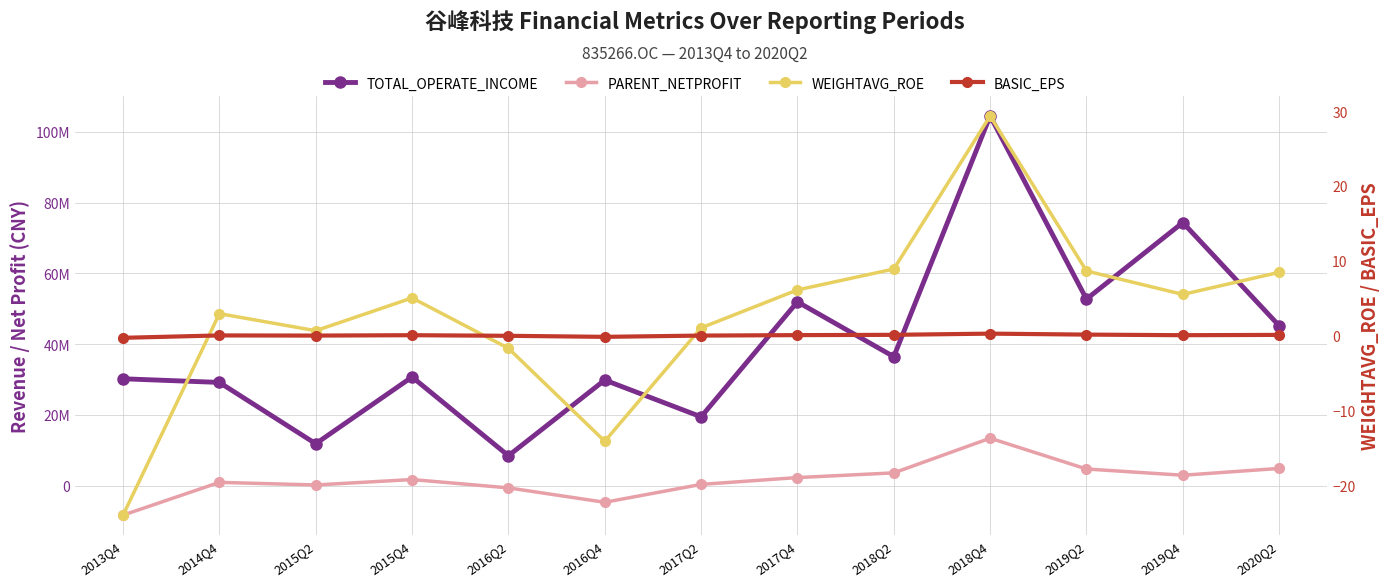

Reading left to right, what are all the values shown in this chart?

TOTAL_OPERATE_INCOME: 2013Q4=30217530.9	2014Q4=29187400.8	2015Q2=11874365.4	2015Q4=30723873.9	2016Q2=8481007.3	2016Q4=29858400.3	2017Q2=19472643.9	2017Q4=51949089.3	2018Q2=36454320.0	2018Q4=104446750.1	2019Q2=52722089.2	2019Q4=74346027.6	2020Q2=45191290.7
PARENT_NETPROFIT: 2013Q4=-8298663.1	2014Q4=961098.2	2015Q2=226174.2	2015Q4=1756713.6	2016Q2=-592879.0	2016Q4=-4663861.2	2017Q2=385327.1	2017Q4=2316559.8	2018Q2=3638210.0	2018Q4=13432234.1	2019Q2=4736329.1	2019Q4=2973566.7	2020Q2=4895521.1
WEIGHTAVG_ROE: 2013Q4=-24.0	2014Q4=2.9	2015Q2=0.7	2015Q4=5.0	2016Q2=-1.7	2016Q4=-14.1	2017Q2=1.0	2017Q4=6.1	2018Q2=8.9	2018Q4=29.4	2019Q2=8.6	2019Q4=5.5	2020Q2=8.5
BASIC_EPS: 2013Q4=-0.3	2014Q4=0.0	2015Q2=0.0	2015Q4=0.1	2016Q2=-0.0	2016Q4=-0.2	2017Q2=0.0	2017Q4=0.1	2018Q2=0.1	2018Q4=0.3	2019Q2=0.1	2019Q4=0.1	2020Q2=0.1